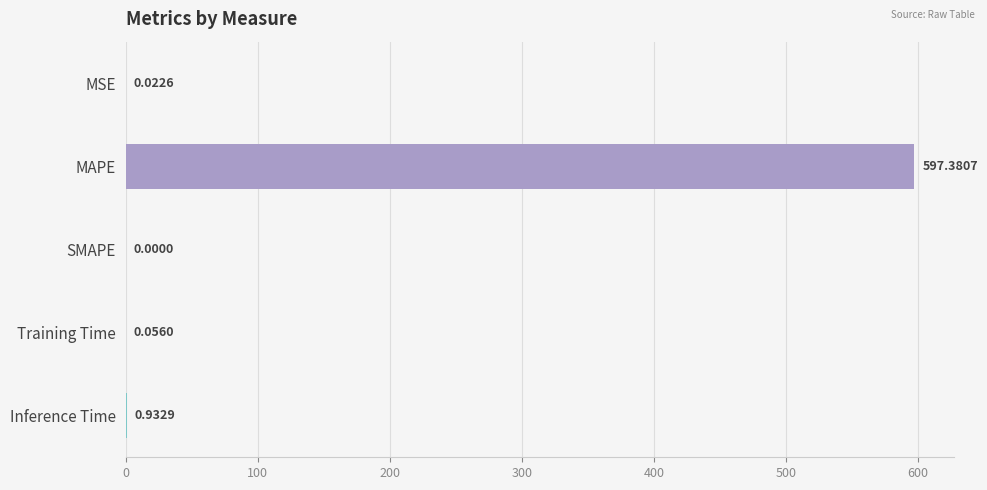

What is the sum of all values?

598.4